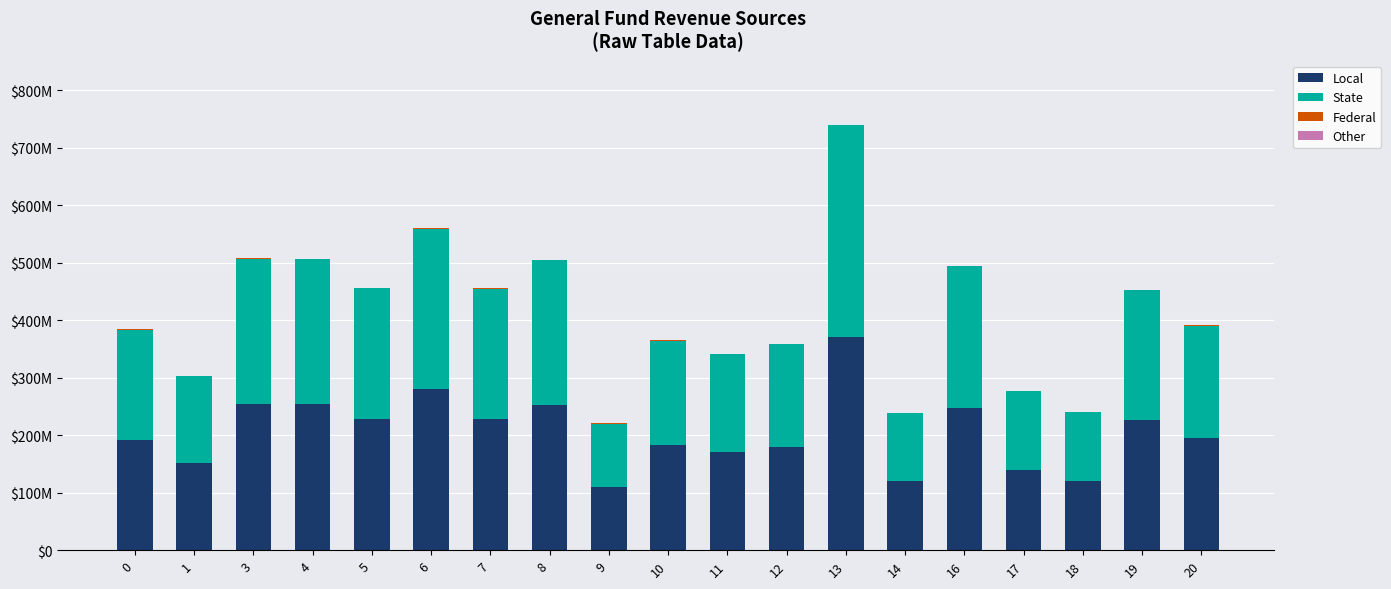

What is the total value across all series at 1?

303853923.1